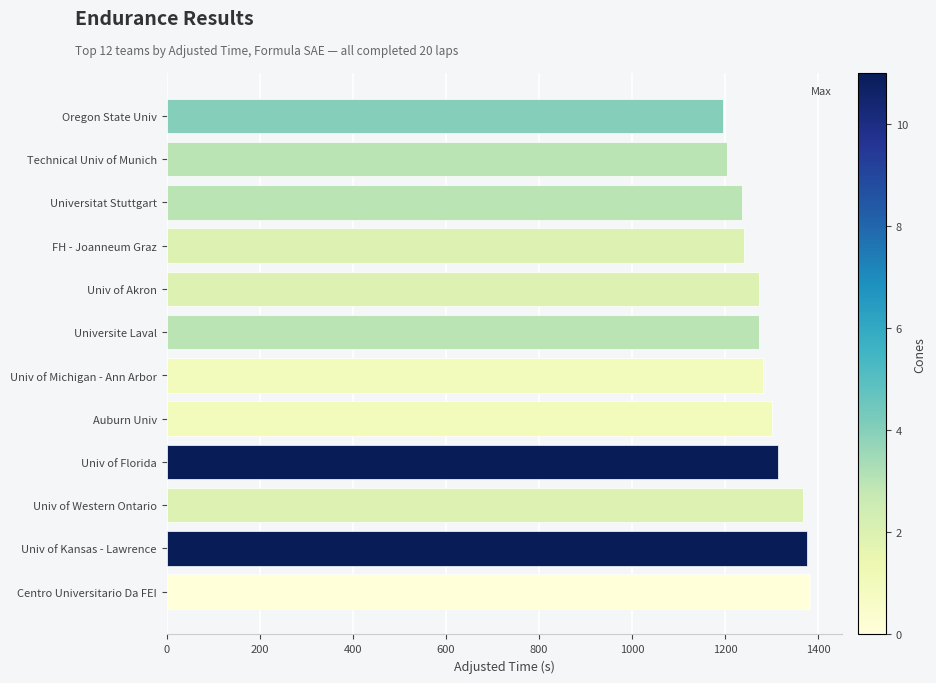

What is the ratio of the value at Univ of Akron to the value at Centro Universitario Da FEI?

0.9